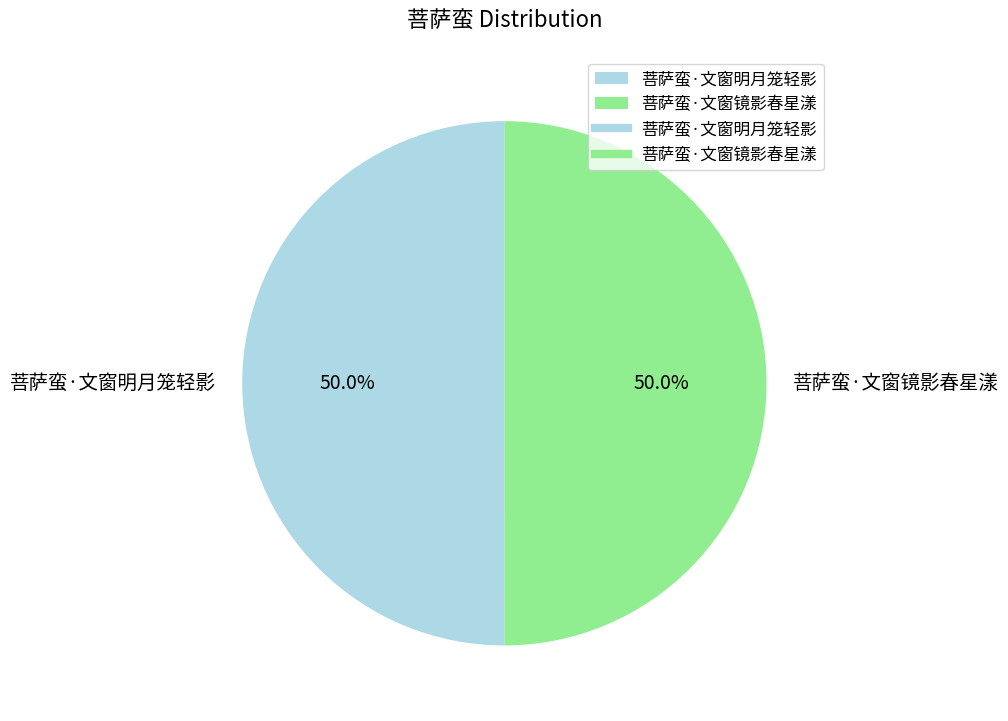

To the nearest percent, what is the average slice percentage?

50%